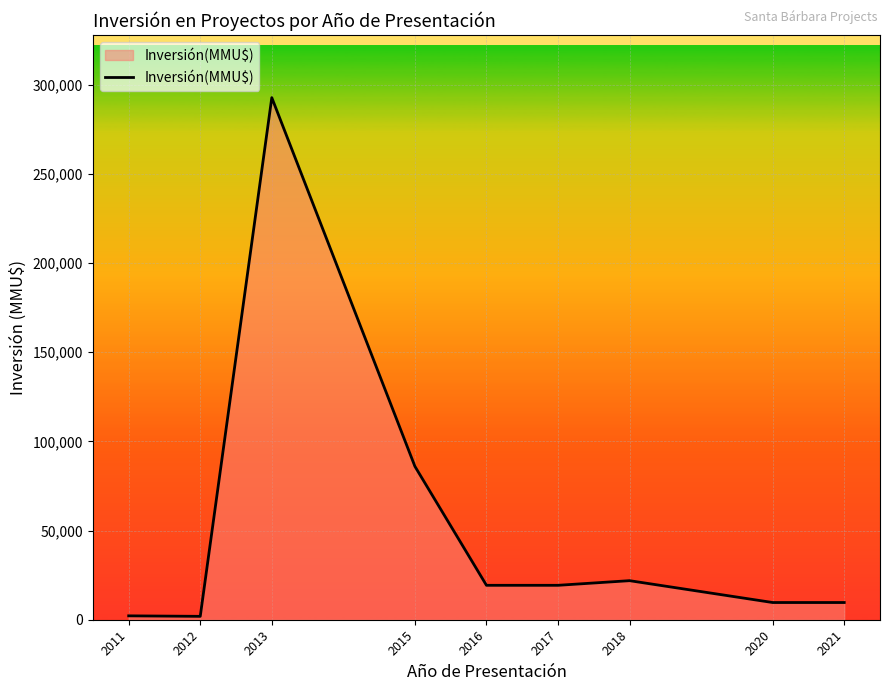

What is the greatest value displayed?

292750